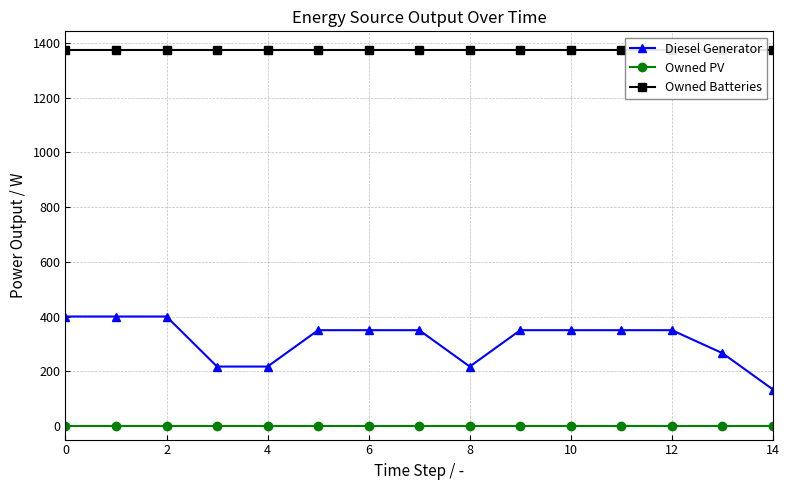

True or false: Owned PV and Owned Batteries intersect in this chart.

False